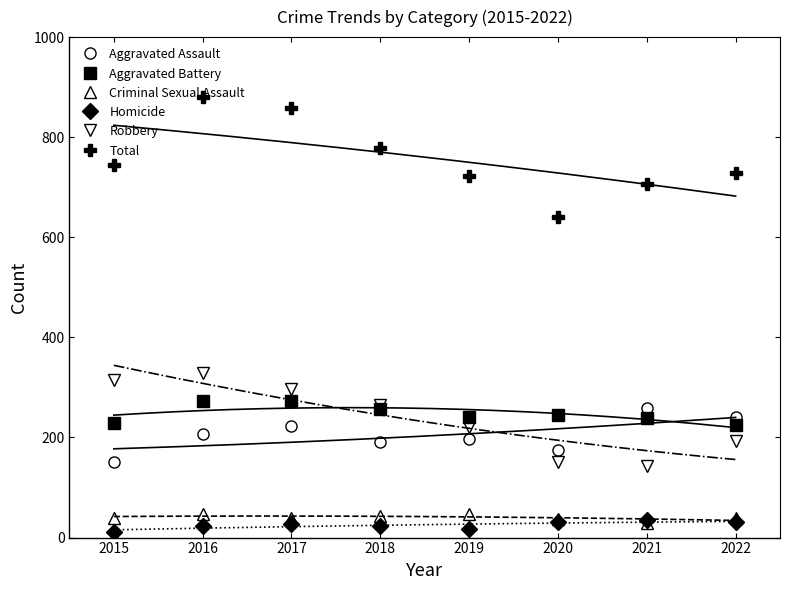

What are all the series names shown in the legend?

Aggravated Assault, Aggravated Battery, Criminal Sexual Assault, Homicide, Robbery, Total